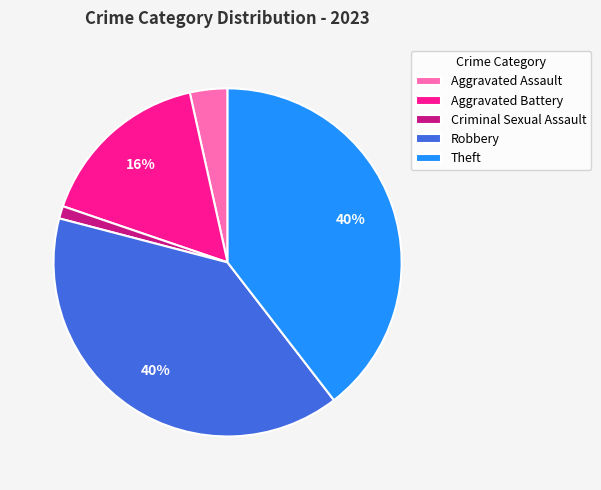

What percentage is the Aggravated Assault slice, to the nearest percent?

3%